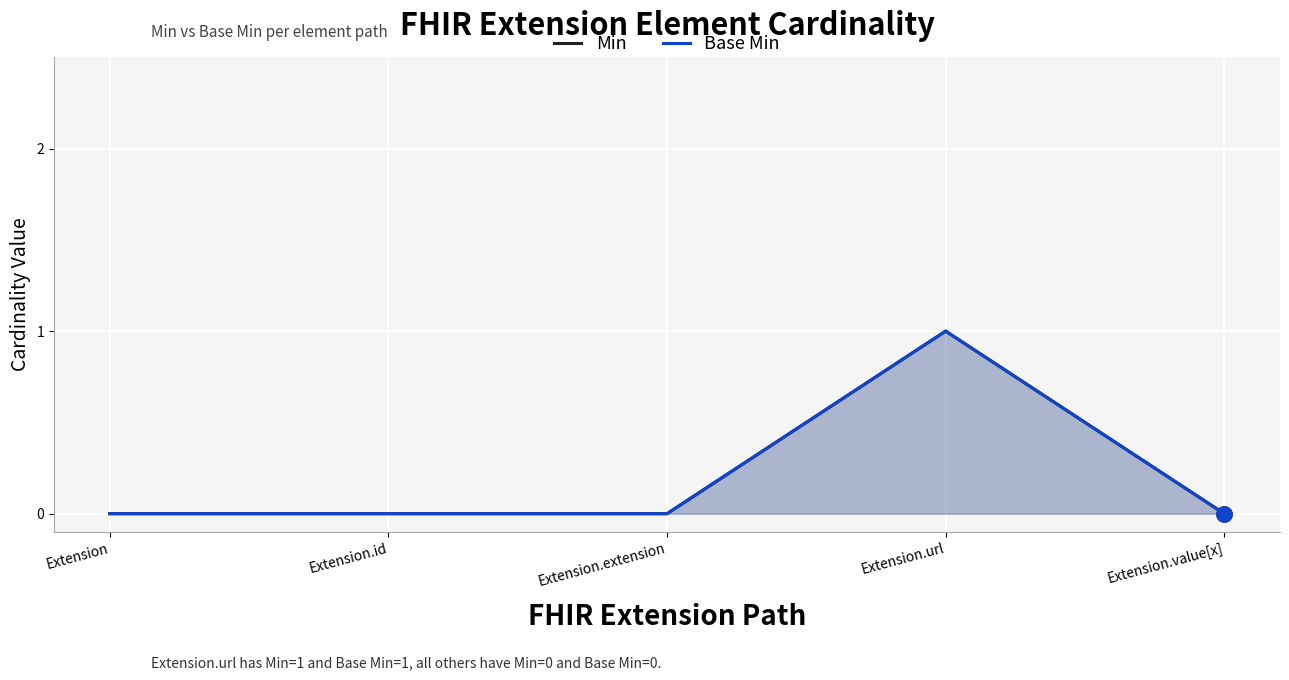

What is the difference between the Min values at Extension.url and Extension.extension?

1